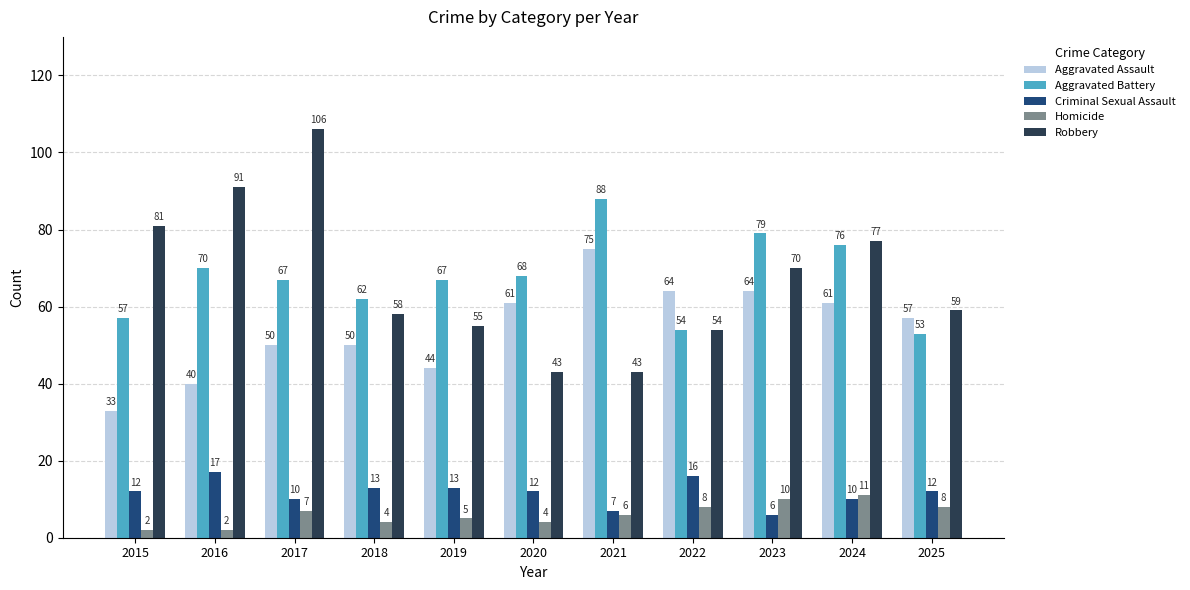

What is the average value of the Robbery series?

67